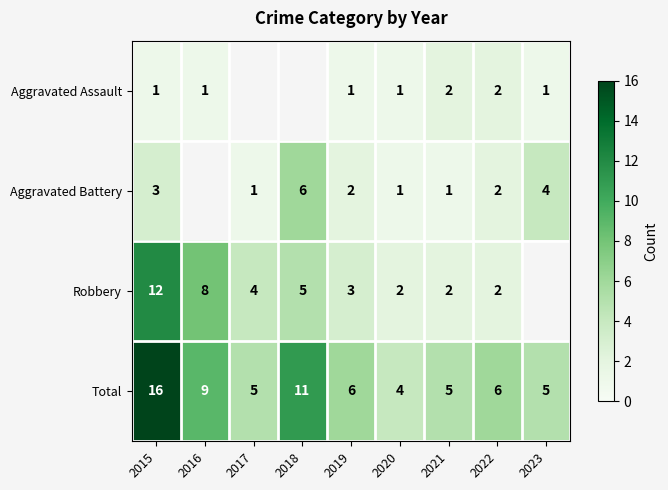

At how many categories does at least one series exceed 7?

3